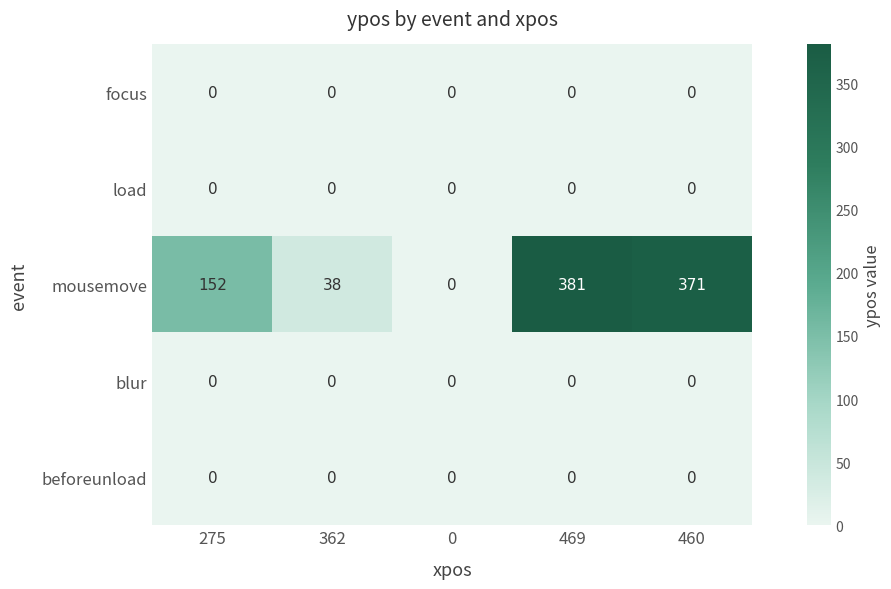

What is the spread (max minus min) of values at 460?

371